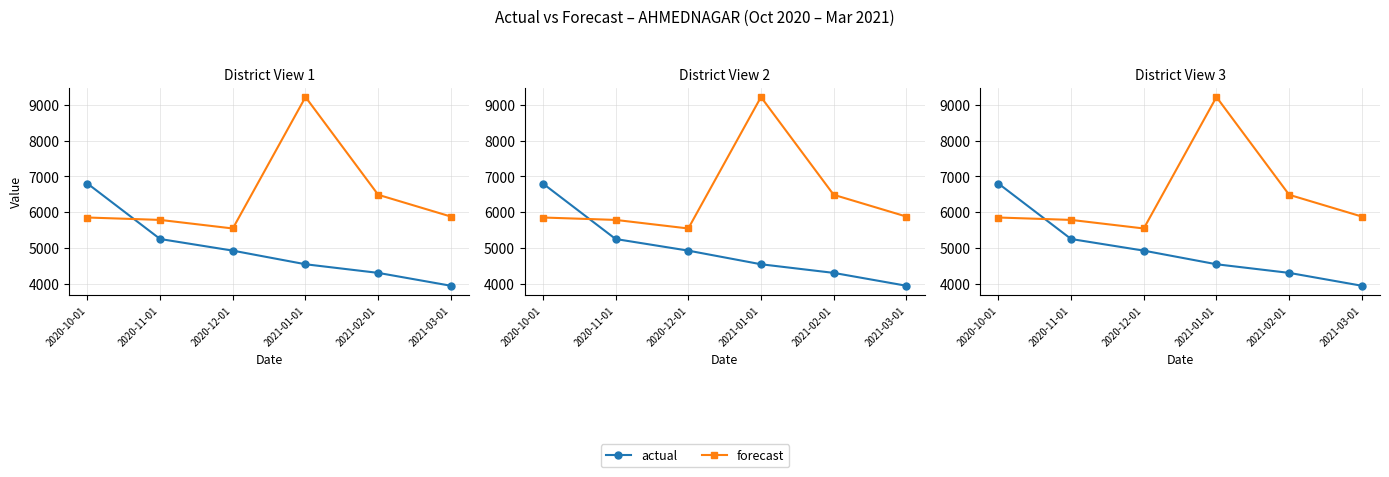

True or false: actual has a value of 3941.0 at 2021-03-01.

True